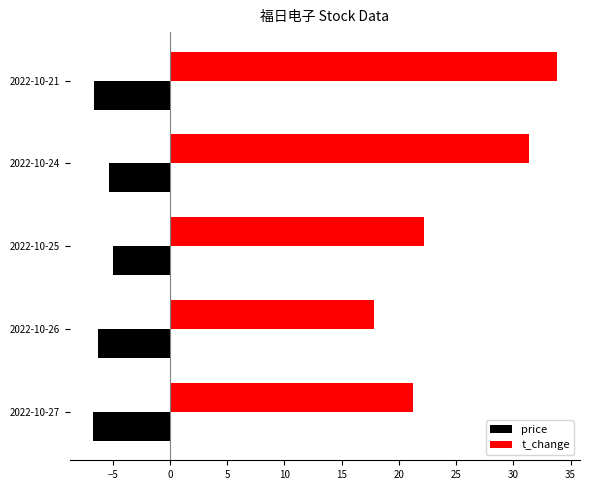

Between 2022-10-26 and 2022-10-24, which series saw the biggest shift?

t_change